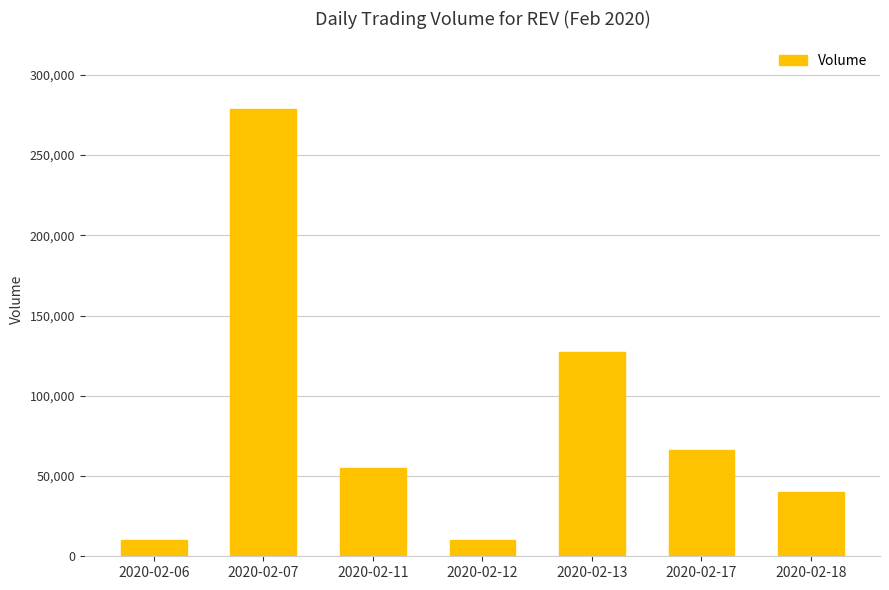

What is the change in value from 2020-02-11 to 2020-02-18?

-15000